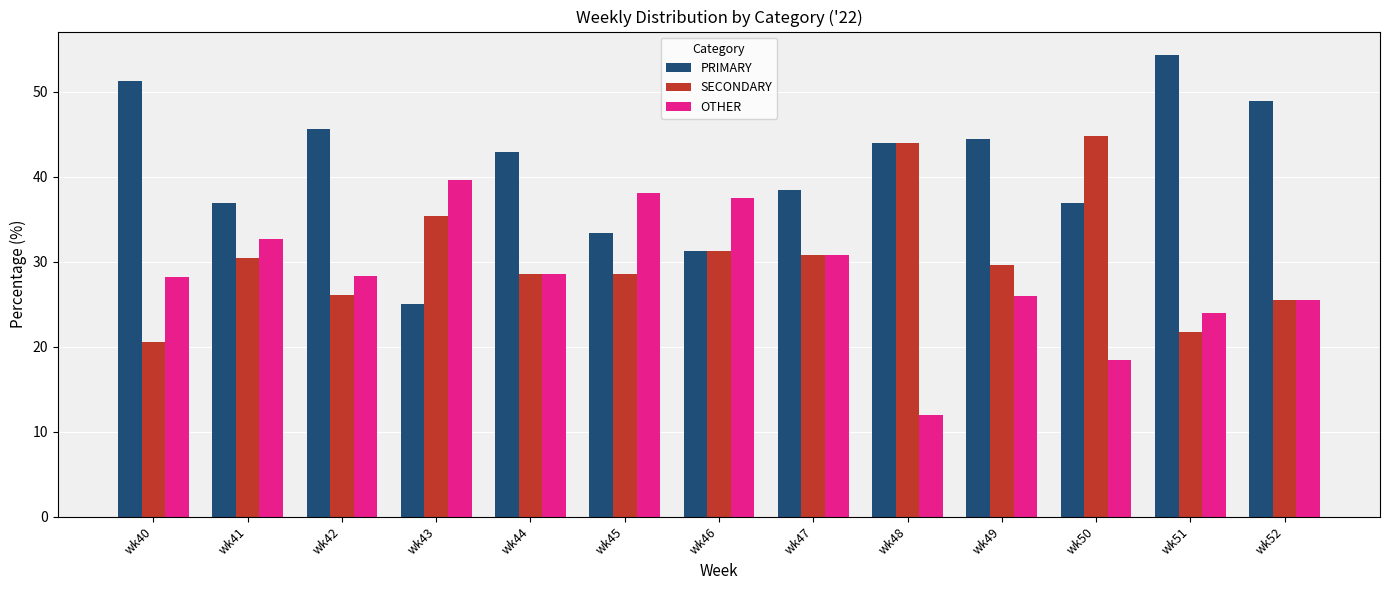

What is the difference between the highest and lowest values at wk44?

14.3